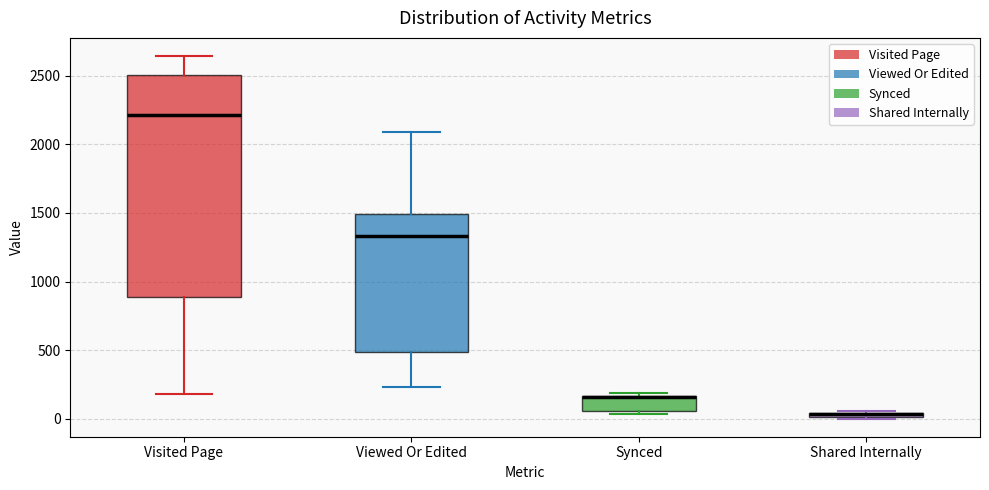

Comparing the boxes themselves (not the whiskers), which one is the tallest?

Visited Page